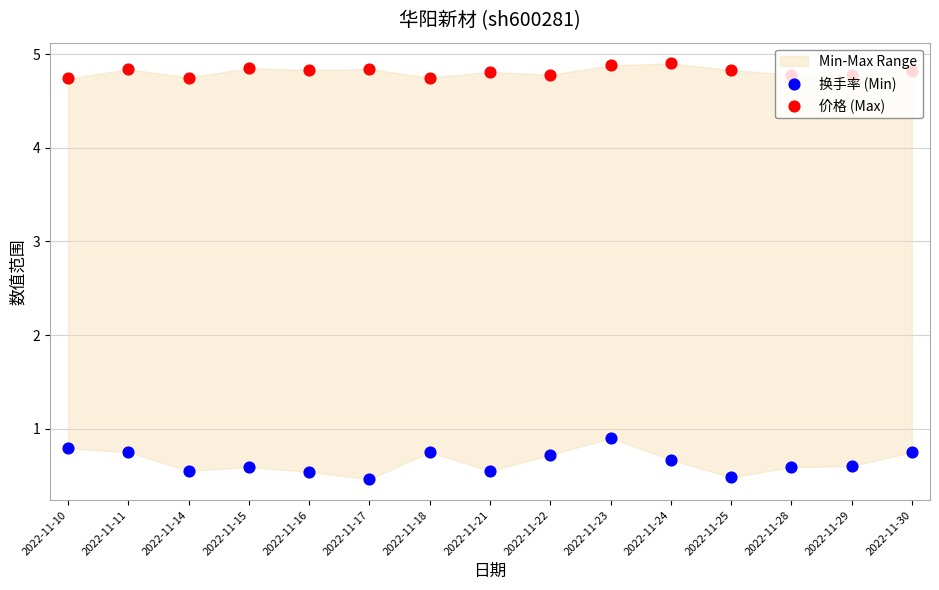

What are all the series names shown in the legend?

换手率 (Min), 价格 (Max)